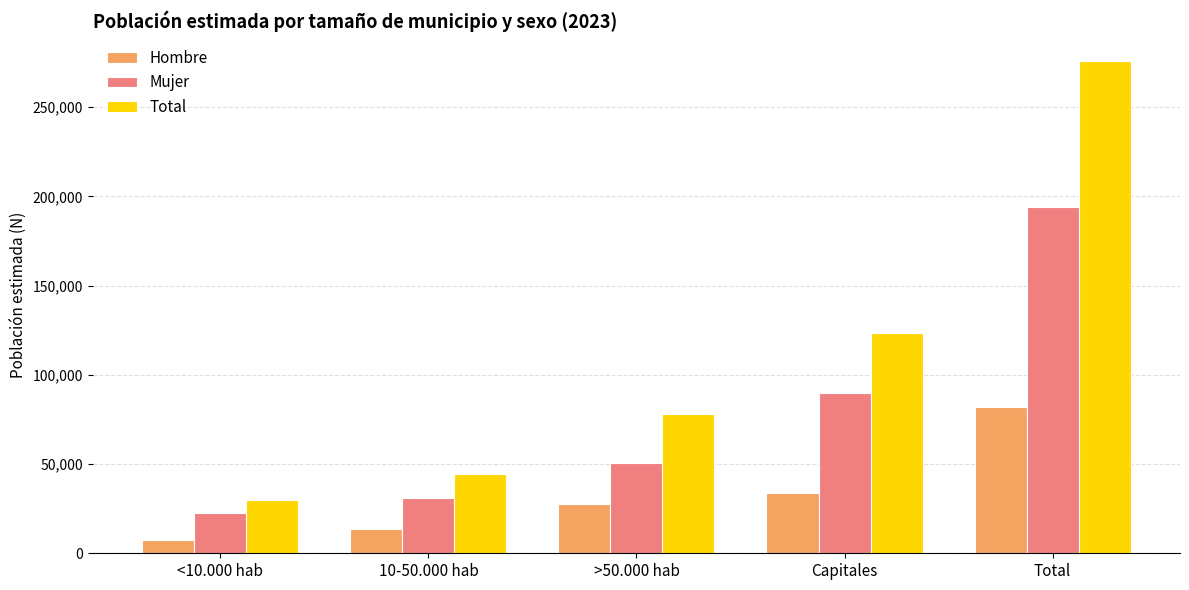

The value of Hombre at Capitales is 33774. True or false?

True